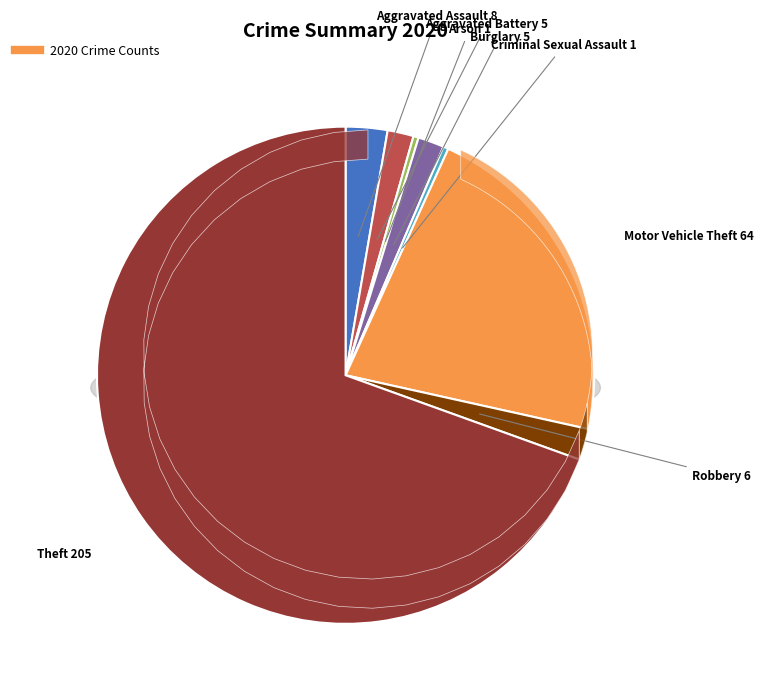

To the nearest percent, what is the difference between the largest and smallest slice percentages?

69%